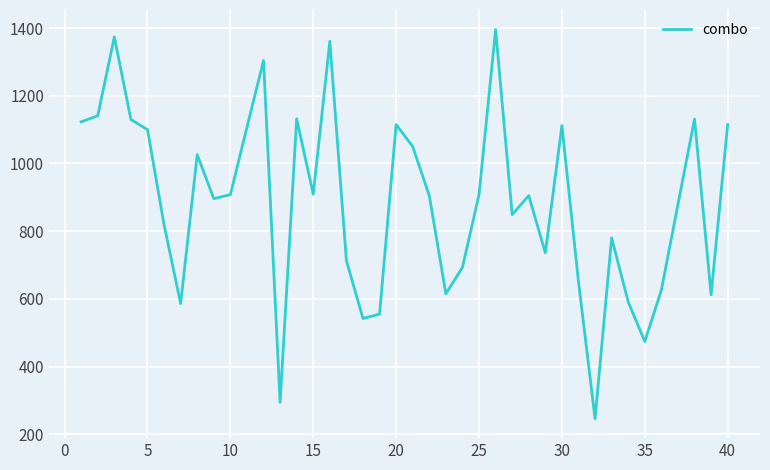

What is the smallest value displayed?

246